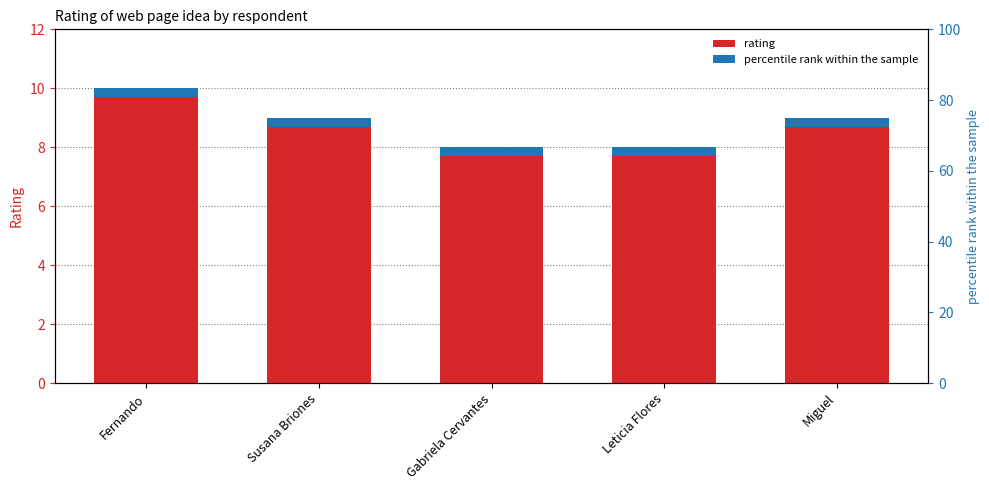

Reading right to left, extract all data points from this chart.

9	8	8	9	10